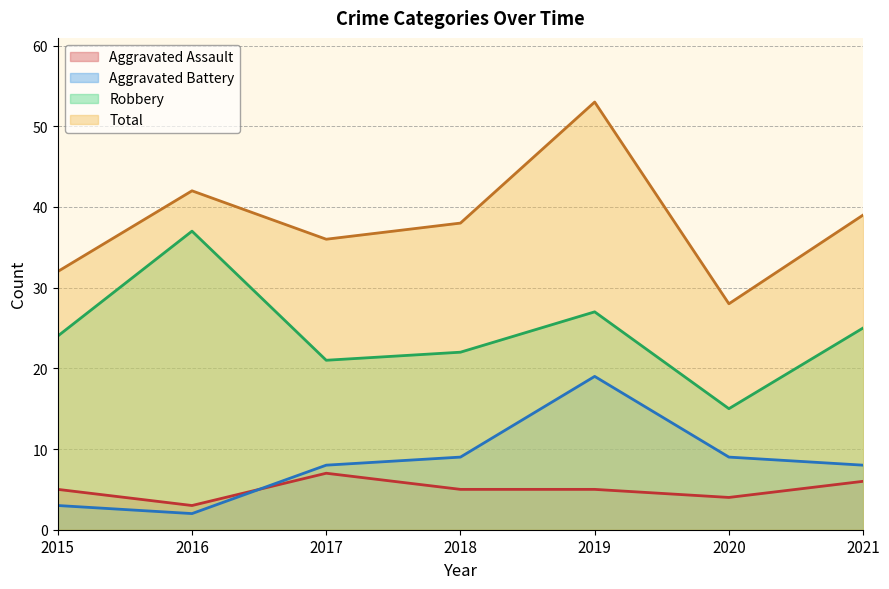

Reading left to right, what are all the values shown in this chart?

Aggravated Assault: 5	3	7	5	5	4	6
Aggravated Battery: 3	2	8	9	19	9	8
Robbery: 24	37	21	22	27	15	25
Total: 32	42	36	38	53	28	39